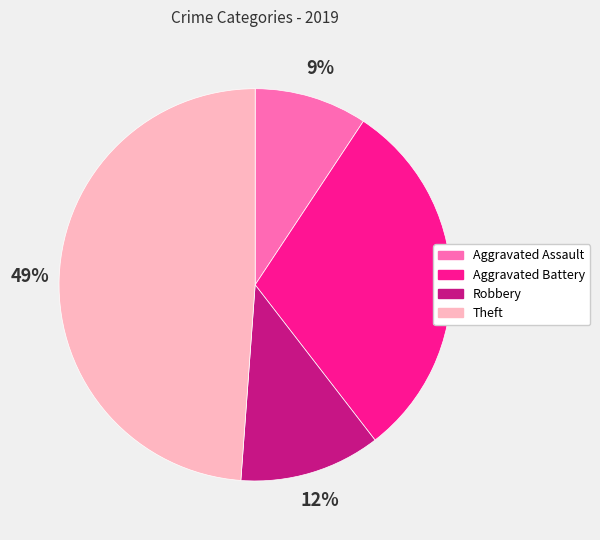

How many segments does this pie chart have?

4